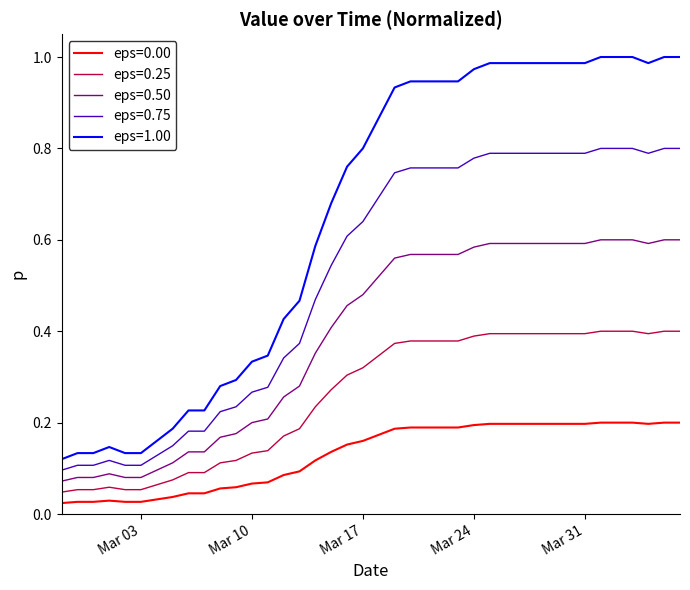

True or false: eps=0.25 and eps=1.00 cross at least once.

False